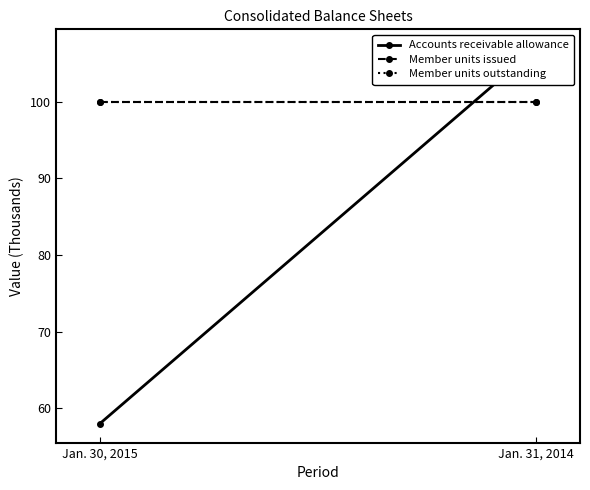

Which series has the widest spread of values?

Accounts receivable allowance